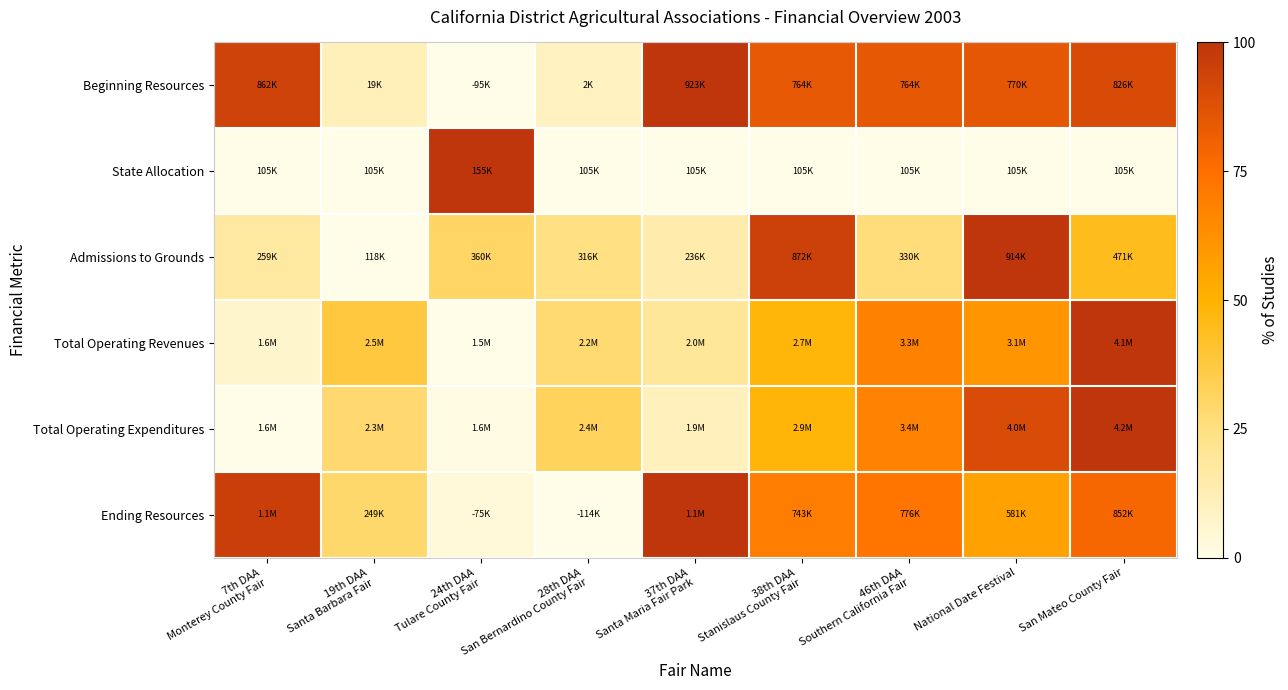

Reading right to left, what are all the values shown in this chart?

Beginning Resources: San Mateo County Fair=90.5	National Date Festival=85.0	46th DAA
Southern California Fair=84.4	38th DAA
Stanislaus County Fair=84.4	37th DAA
Santa Maria Fair Park=100.0	28th DAA
San Bernardino County Fair=9.5	24th DAA
Tulare County Fair=0.0	19th DAA
Santa Barbara Fair=11.2	7th DAA
Monterey County Fair=94.0
State Allocation: San Mateo County Fair=0.0	National Date Festival=0.0	46th DAA
Southern California Fair=0.0	38th DAA
Stanislaus County Fair=0.0	37th DAA
Santa Maria Fair Park=0.0	28th DAA
San Bernardino County Fair=0.0	24th DAA
Tulare County Fair=100.0	19th DAA
Santa Barbara Fair=0.0	7th DAA
Monterey County Fair=0.0
Admissions to Grounds: San Mateo County Fair=44.3	National Date Festival=100.0	46th DAA
Southern California Fair=26.5	38th DAA
Stanislaus County Fair=94.7	37th DAA
Santa Maria Fair Park=14.7	28th DAA
San Bernardino County Fair=24.8	24th DAA
Tulare County Fair=30.4	19th DAA
Santa Barbara Fair=0.0	7th DAA
Monterey County Fair=17.6
Total Operating Revenues: San Mateo County Fair=100.0	National Date Festival=60.9	46th DAA
Southern California Fair=68.3	38th DAA
Stanislaus County Fair=48.4	37th DAA
Santa Maria Fair Park=18.8	28th DAA
San Bernardino County Fair=28.4	24th DAA
Tulare County Fair=0.0	19th DAA
Santa Barbara Fair=38.1	7th DAA
Monterey County Fair=7.0
Total Operating Expenditures: San Mateo County Fair=100.0	National Date Festival=90.2	46th DAA
Southern California Fair=67.3	38th DAA
Stanislaus County Fair=48.6	37th DAA
Santa Maria Fair Park=10.9	28th DAA
San Bernardino County Fair=32.2	24th DAA
Tulare County Fair=1.2	19th DAA
Santa Barbara Fair=28.8	7th DAA
Monterey County Fair=0.0
Ending Resources: San Mateo County Fair=78.5	National Date Festival=56.5	46th DAA
Southern California Fair=72.4	38th DAA
Stanislaus County Fair=69.6	37th DAA
Santa Maria Fair Park=100.0	28th DAA
San Bernardino County Fair=0.0	24th DAA
Tulare County Fair=3.1	19th DAA
Santa Barbara Fair=29.5	7th DAA
Monterey County Fair=95.3